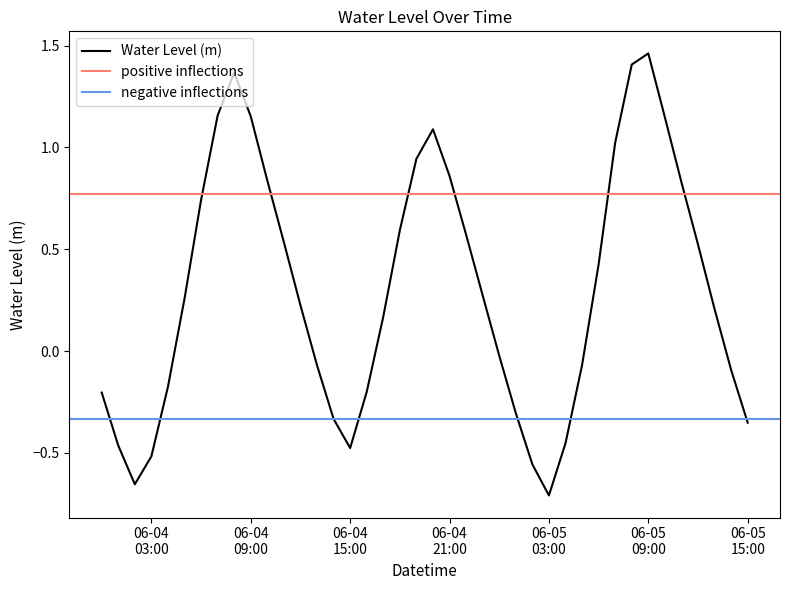

Is it true that the value at 06-05 15:00 is -0.4?

True